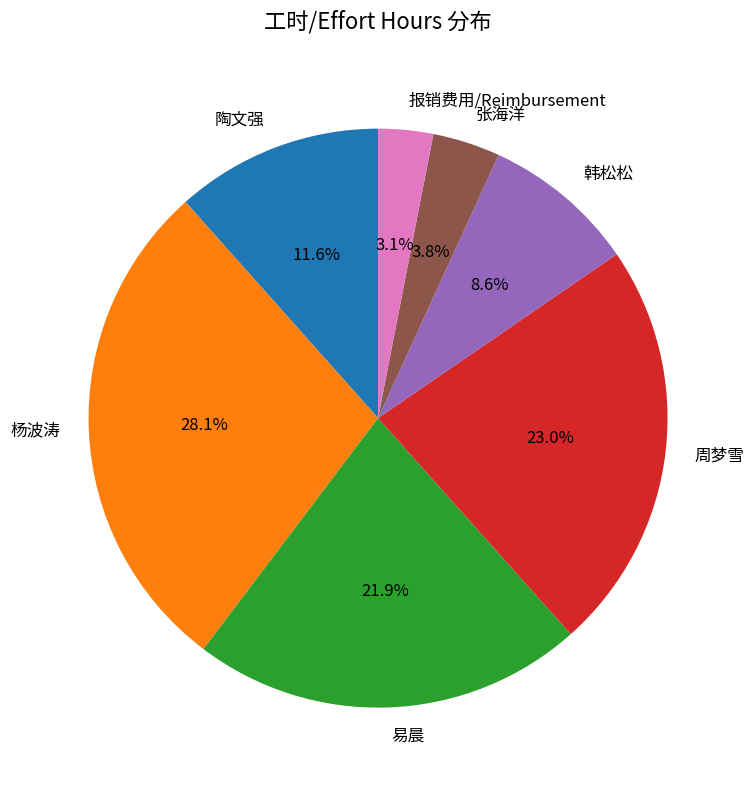

Which has a higher value, 杨波涛 or 周梦雪?

杨波涛